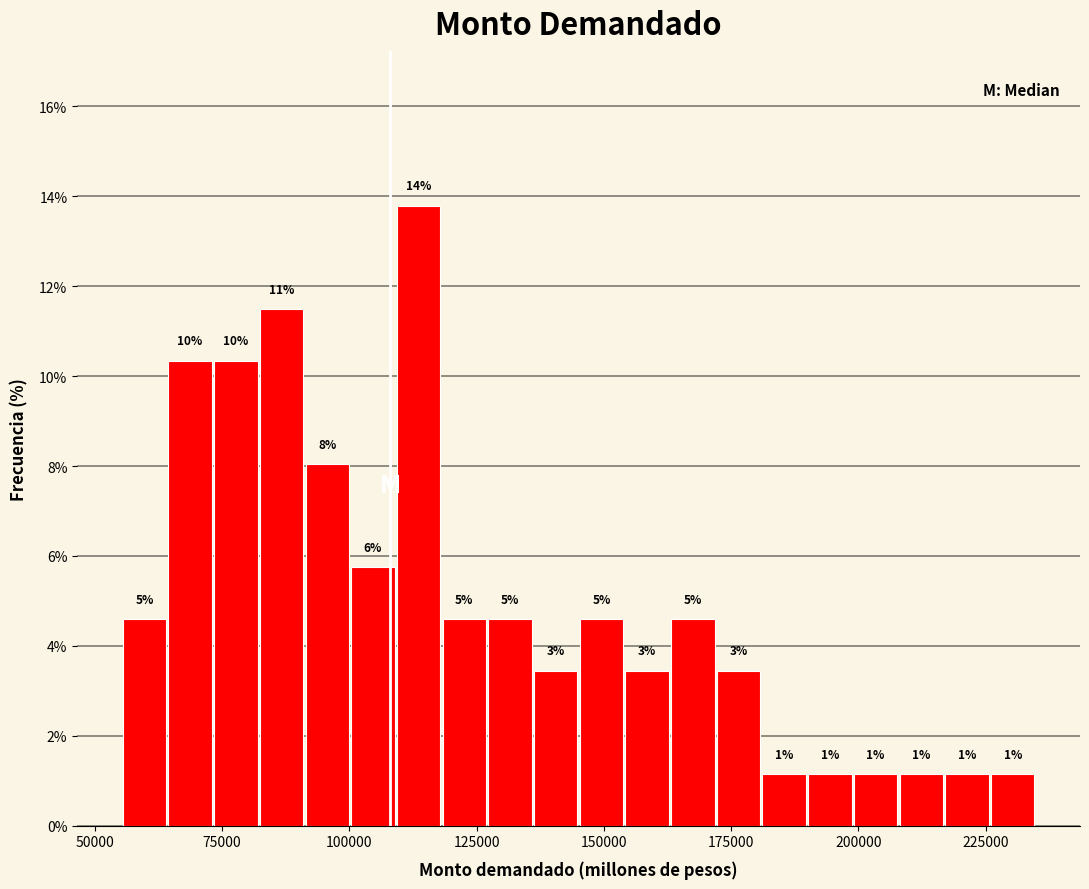

Read against the x-axis, roughly where is the centre of the tallest bar?

115000